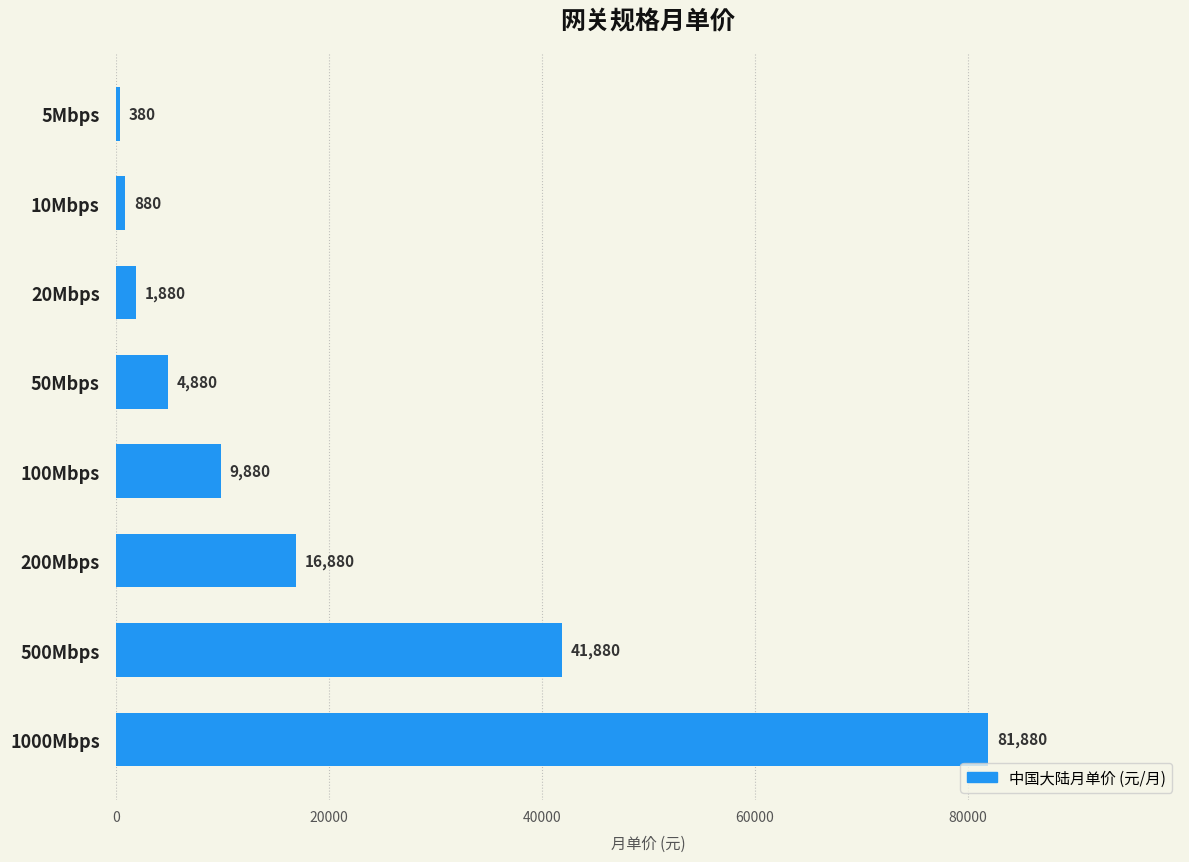

What value does the data have at 50Mbps?

4880